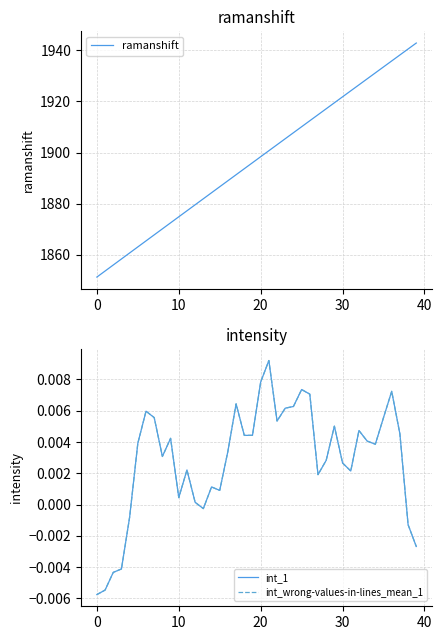

Reading right to left, list all the values displayed in this chart.

ramanshift: 1942.7	1940.4	1938.1	1935.8	1933.4	1931.1	1928.8	1926.4	1924.1	1921.8	1919.4	1917.1	1914.7	1912.4	1910.1	1907.7	1905.4	1903.1	1900.7	1898.4	1896.0	1893.7	1891.3	1889.0	1886.6	1884.3	1882.0	1879.6	1877.3	1874.9	1872.6	1870.2	1867.9	1865.5	1863.2	1860.8	1858.4	1856.1	1853.7	1851.4
int_1: -0.0	-0.0	0.0	0.0	0.0	0.0	0.0	0.0	0.0	0.0	0.0	0.0	0.0	0.0	0.0	0.0	0.0	0.0	0.0	0.0	0.0	0.0	0.0	0.0	0.0	0.0	-0.0	0.0	0.0	0.0	0.0	0.0	0.0	0.0	0.0	-0.0	-0.0	-0.0	-0.0	-0.0
int_wrong-values-in-lines_mean_1: -0.0	-0.0	0.0	0.0	0.0	0.0	0.0	0.0	0.0	0.0	0.0	0.0	0.0	0.0	0.0	0.0	0.0	0.0	0.0	0.0	0.0	0.0	0.0	0.0	0.0	0.0	-0.0	0.0	0.0	0.0	0.0	0.0	0.0	0.0	0.0	-0.0	-0.0	-0.0	-0.0	-0.0